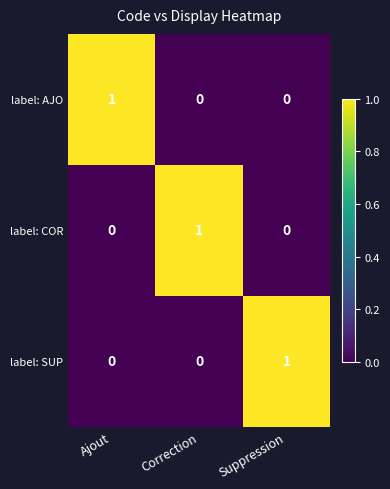

Is the value of label: SUP at Correction greater than the value of label: COR at Correction?

No